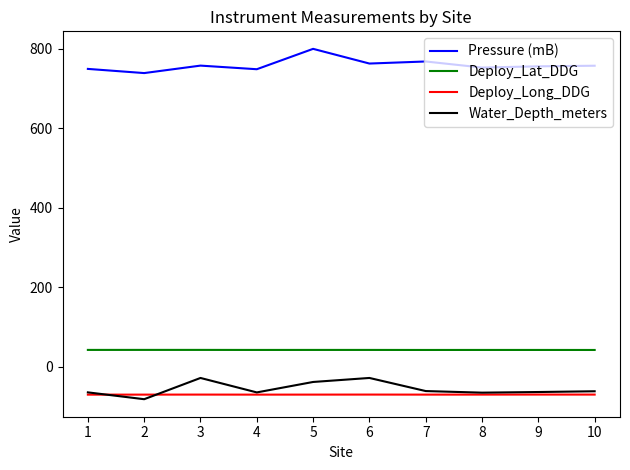

Is the value of Water_Depth_meters at 6 greater than the value of Pressure (mB) at 4?

No